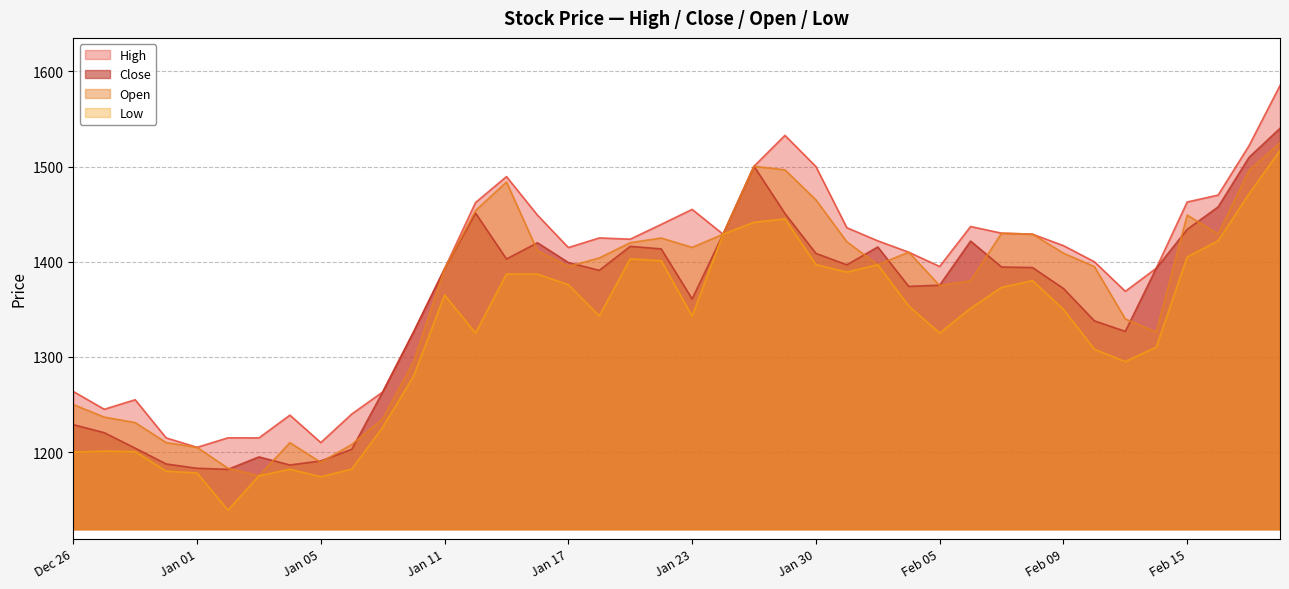

True or false: high and open cross at least once.

False